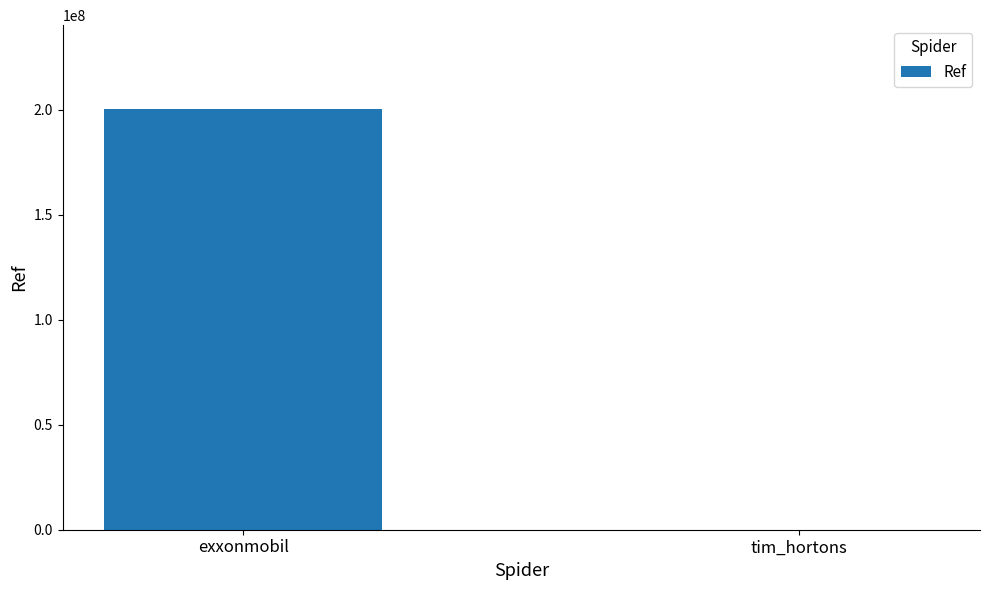

Reading left to right, list all the values displayed in this chart.

200302557	102377